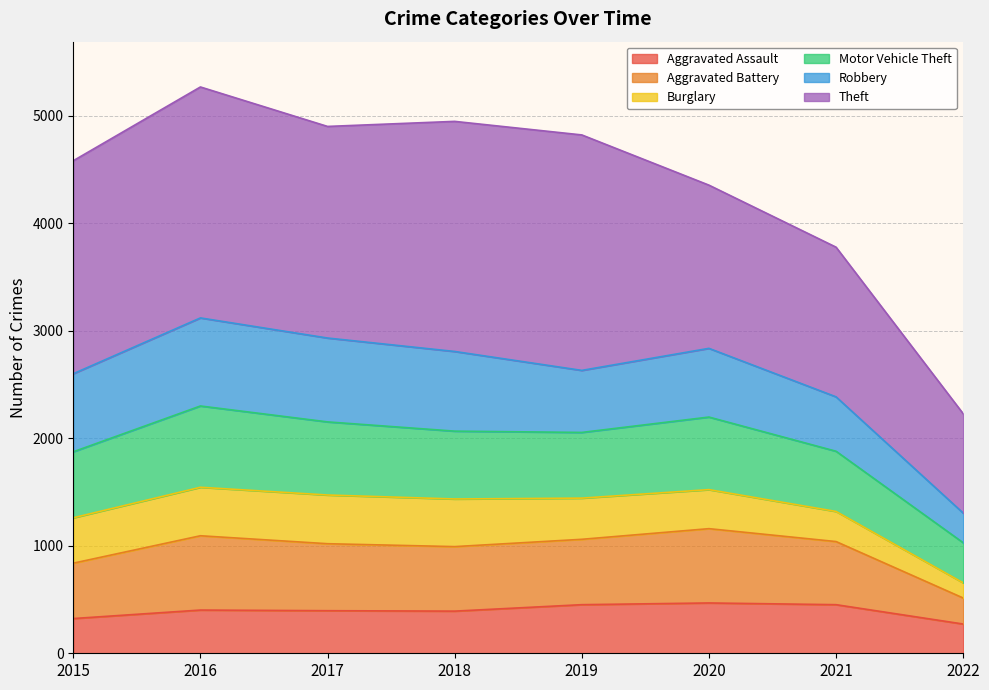

What is the sum of all Aggravated Assault values?

3157